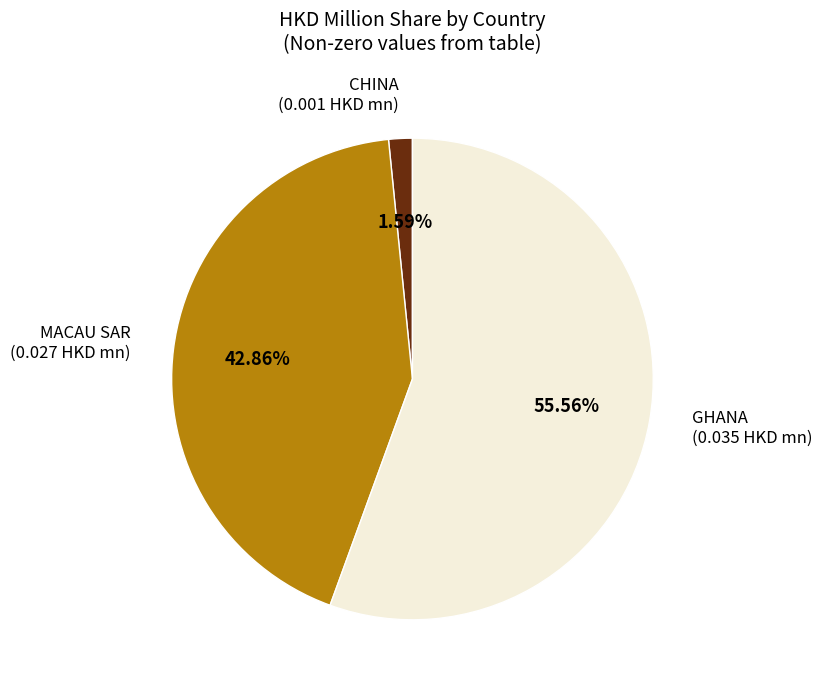

Which slice represents more than half of the pie?

GHANA